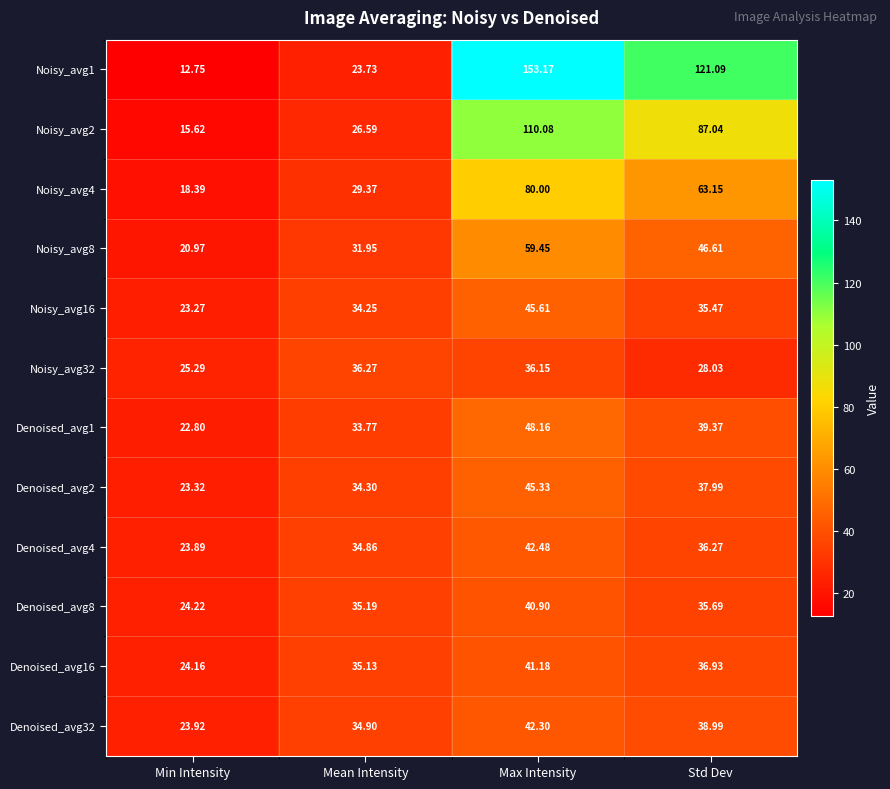

What is the spread (max minus min) of values at Std Dev?

93.1